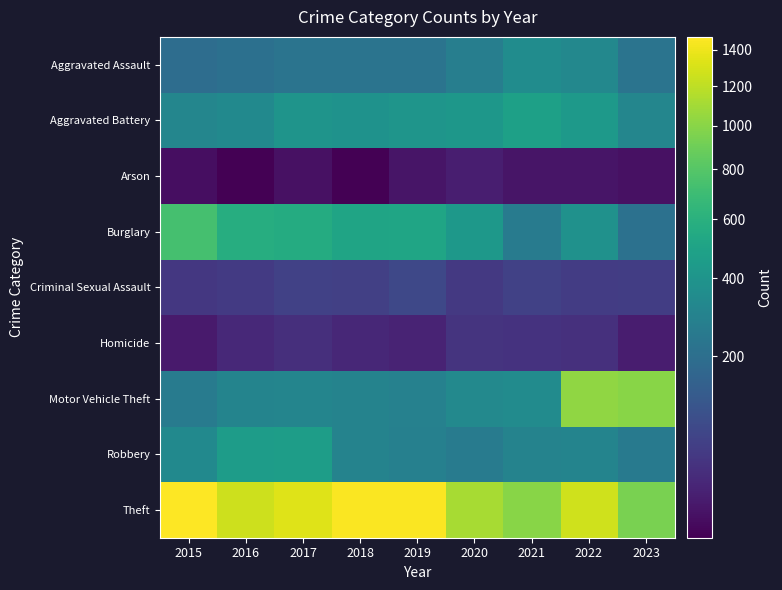

At how many categories does at least one series exceed 587?

9